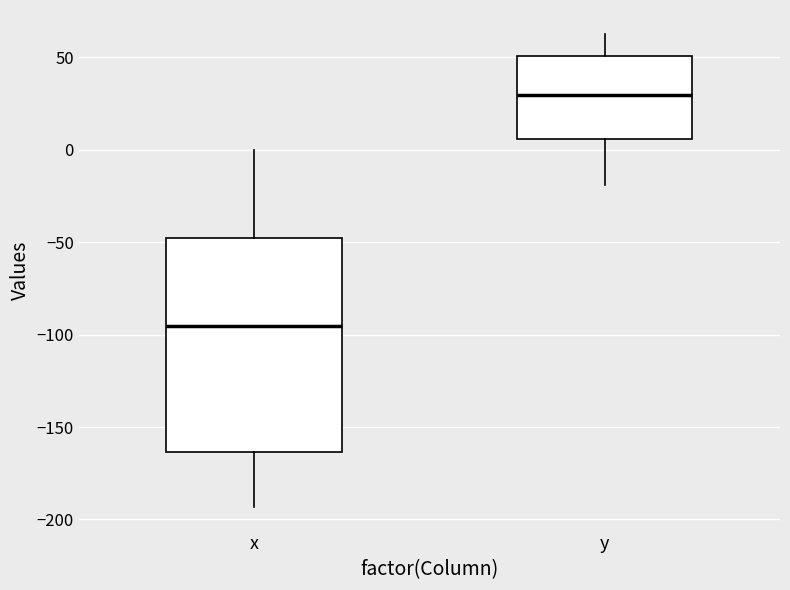

Reading left to right, transcribe this box plot: for each box, give where its median line is, the range the box spans, and where its two whiskers end, as read against the y-axis. The values are not printed on the chart, so give them approximately, as read against the axis.

x: median -95, box -165 to -50, whiskers -195 to 0
y: median 30, box 5 to 50, whiskers -20 to 65